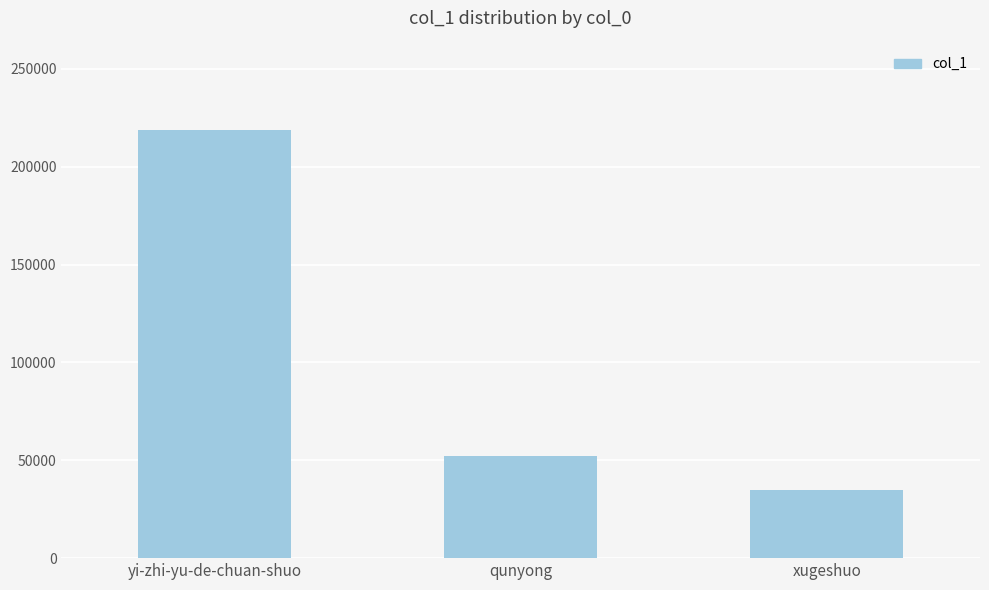

Rank the categories by value from lowest to highest.

xugeshuo, qunyong, yi-zhi-yu-de-chuan-shuo